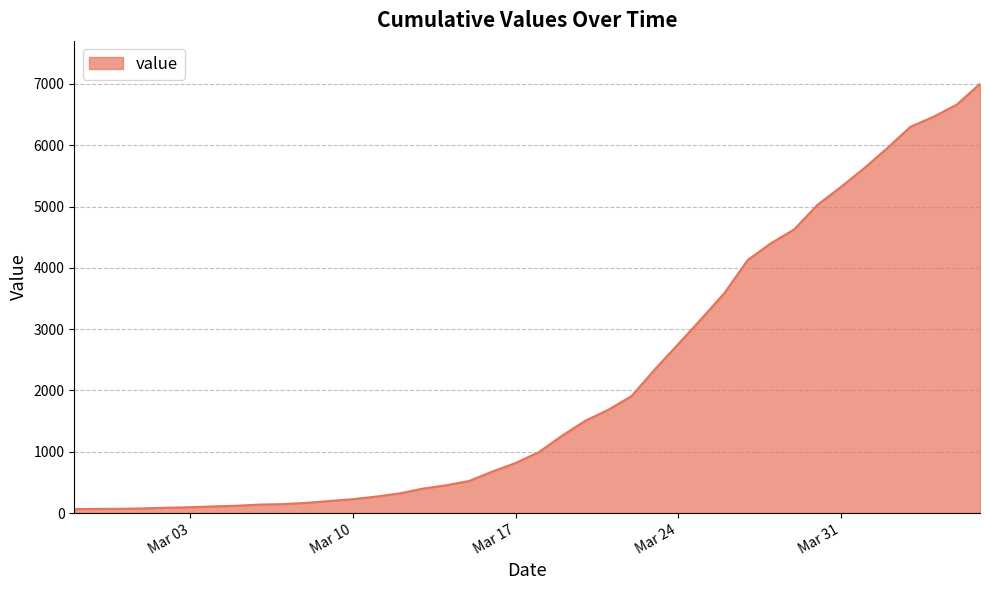

What is the greatest value displayed?

7003